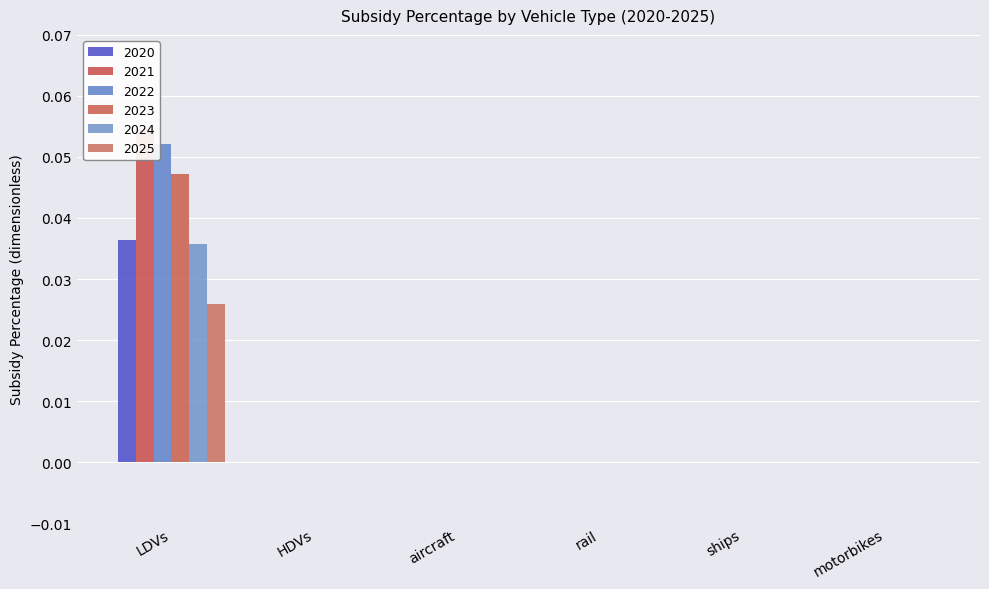

What are all the series names shown in the legend?

2020, 2021, 2022, 2023, 2024, 2025